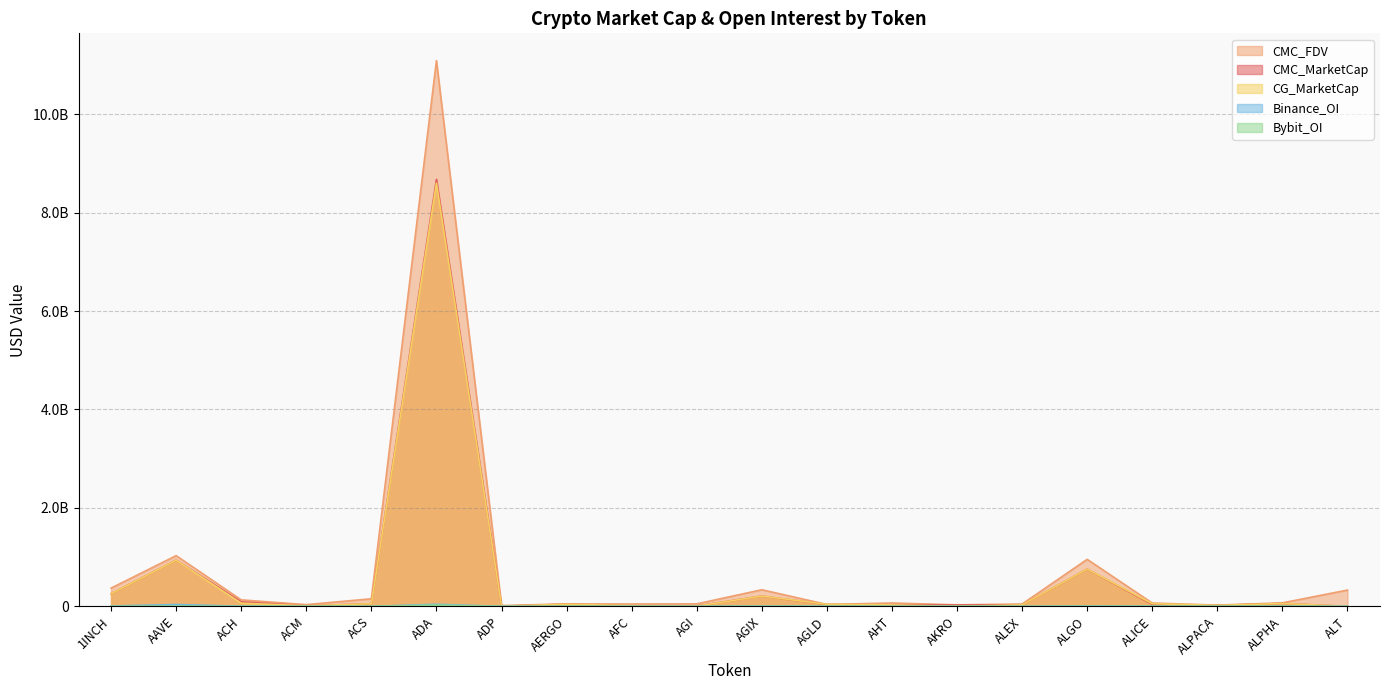

Is the value of CMC_MarketCap at ACH greater than the value of CMC_FDV at AHT?

Yes